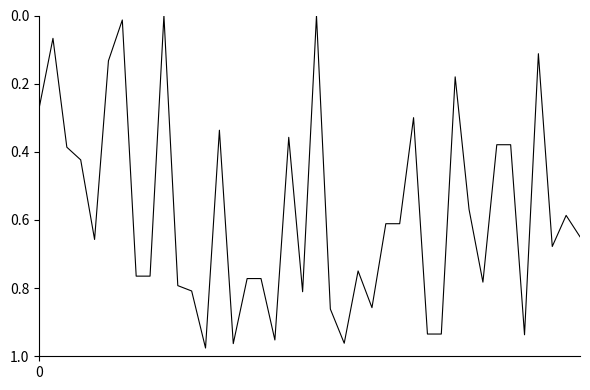

How many categories are shown in the chart?

40